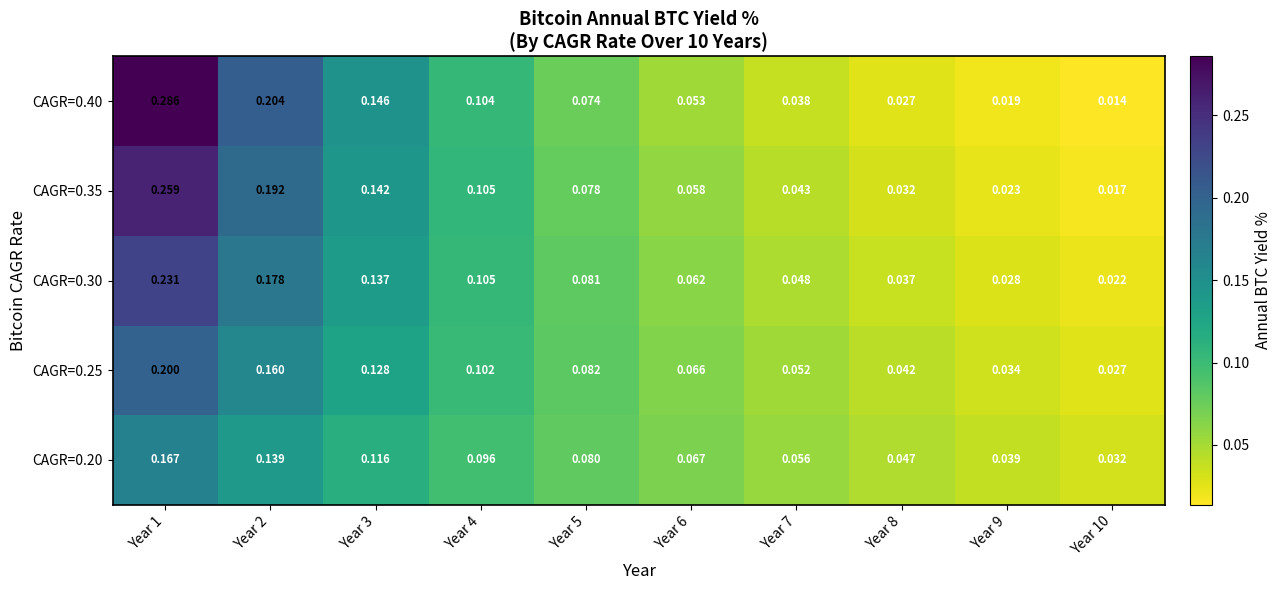

Is the value of CAGR=0.40 at Year 3 greater than the value of CAGR=0.35 at Year 3?

Yes